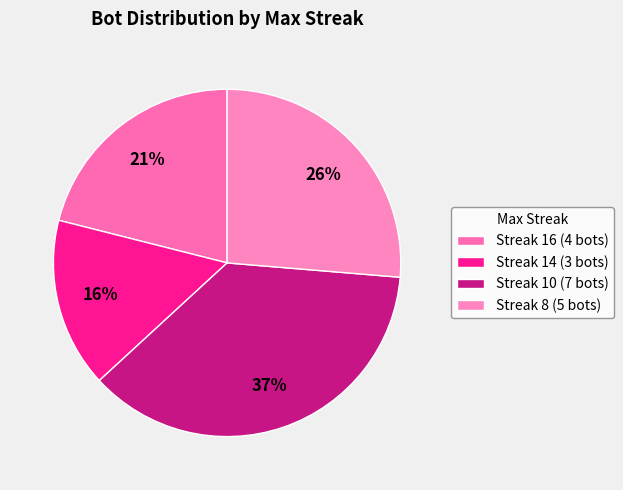

Rank the categories by value from highest to lowest.

Streak 10 (7 bots), Streak 8 (5 bots), Streak 16 (4 bots), Streak 14 (3 bots)